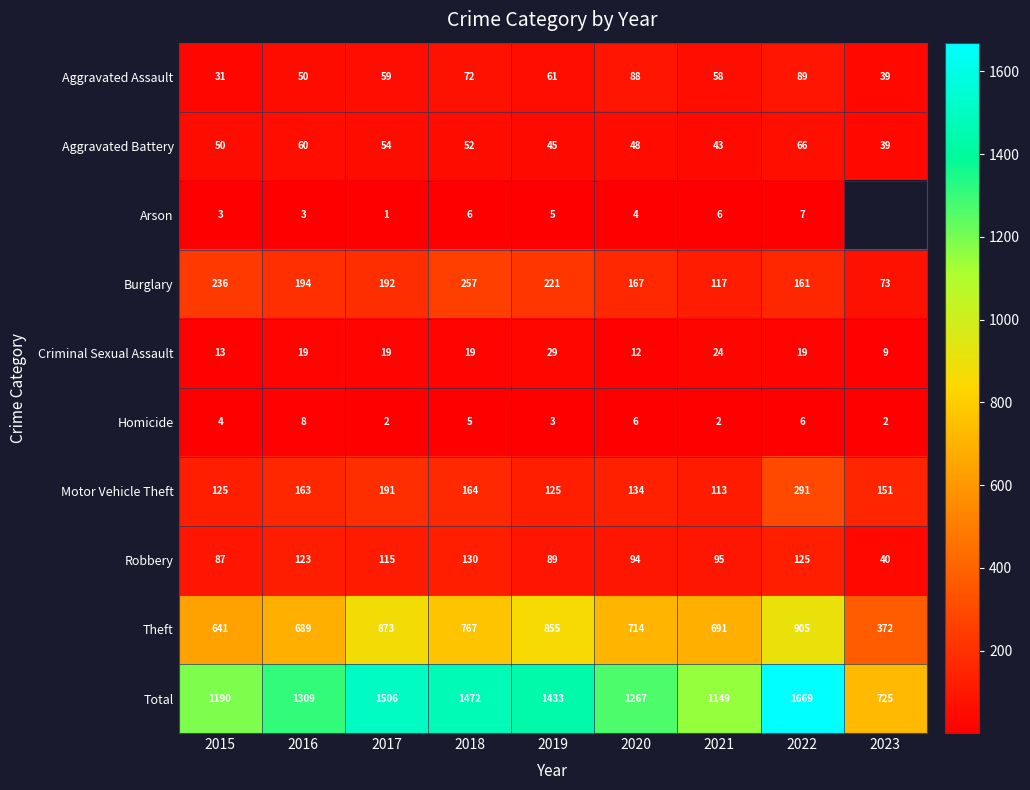

What is the highest value of the Robbery series?

130